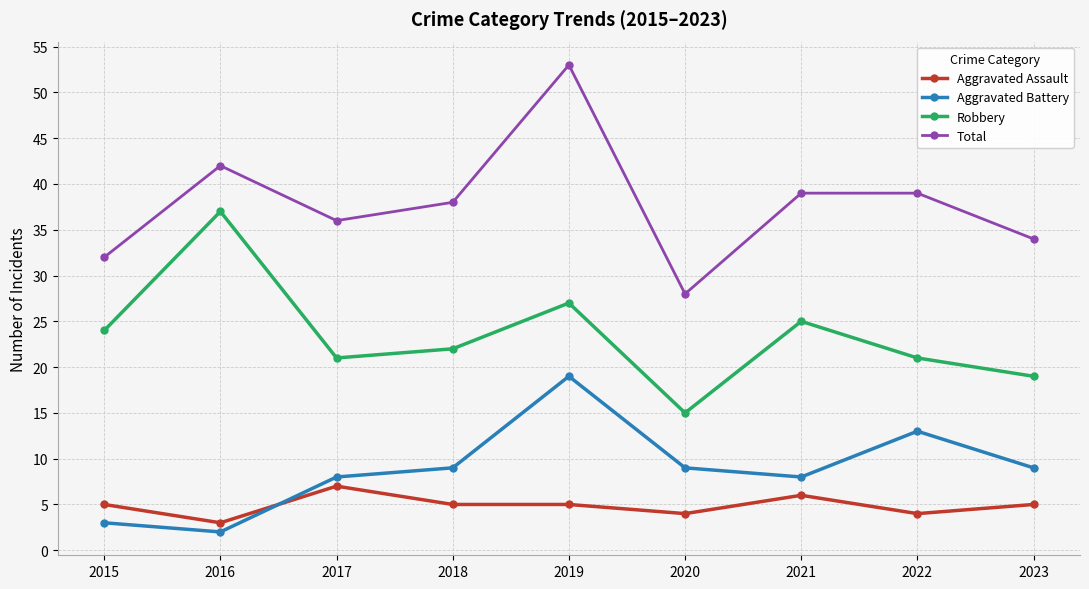

What is the minimum value shown in the chart?

2